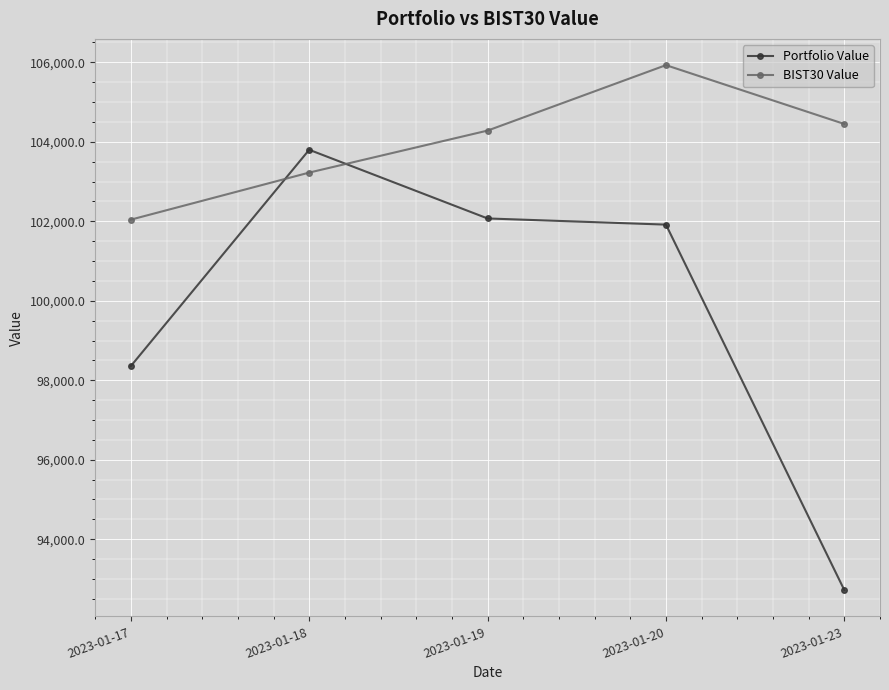

How many lines are shown in the chart?

2